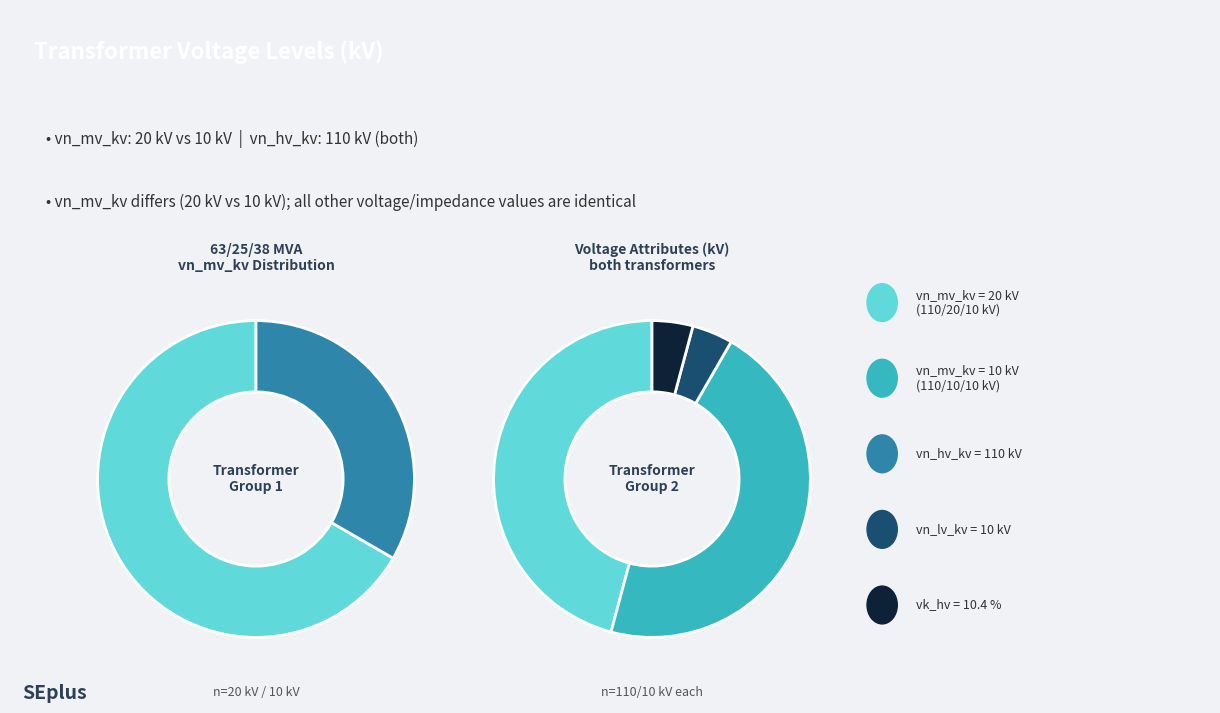

Does any single category account for the majority?

No